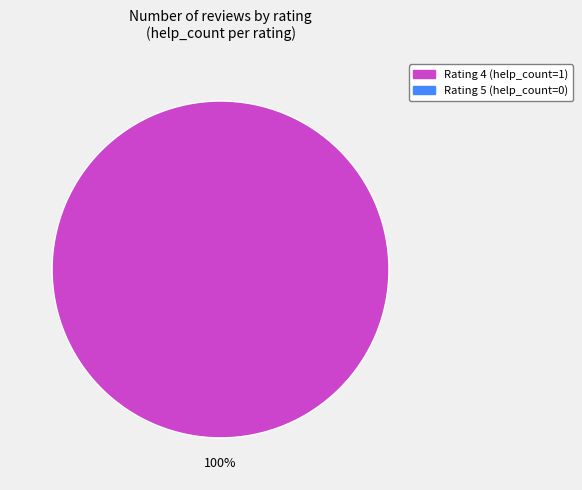

Is there a majority slice in this chart?

Yes